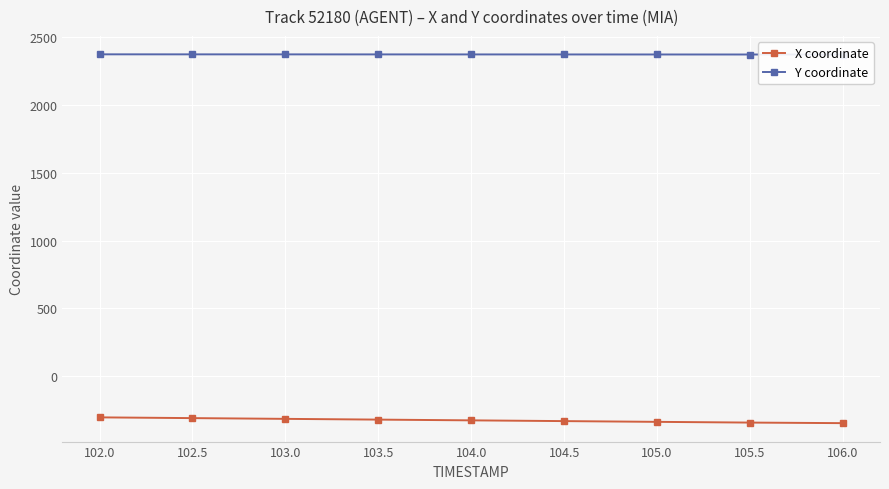

What is the minimum value for Y coordinate?

2374.2